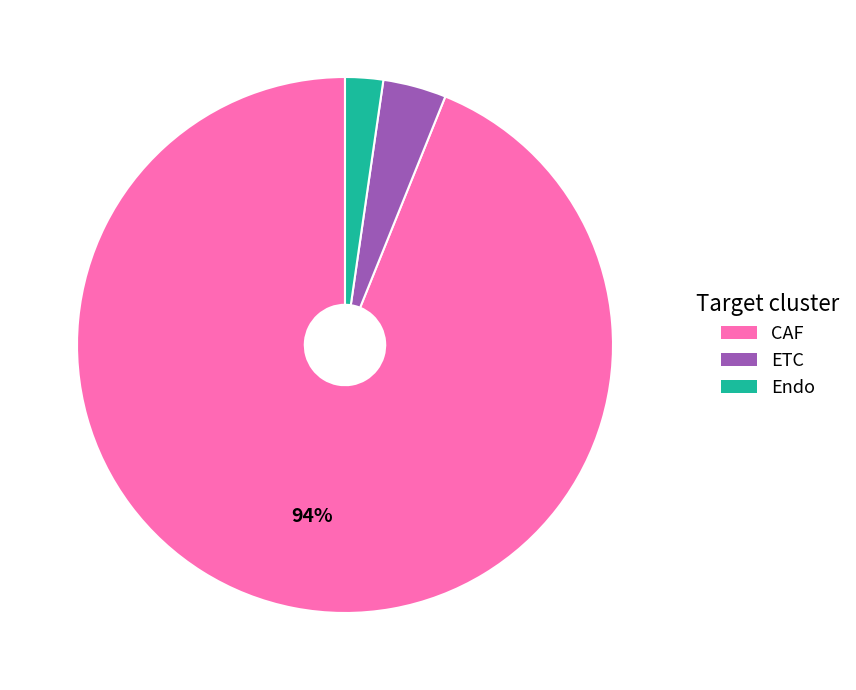

Does CAF represent more than half of the total?

Yes